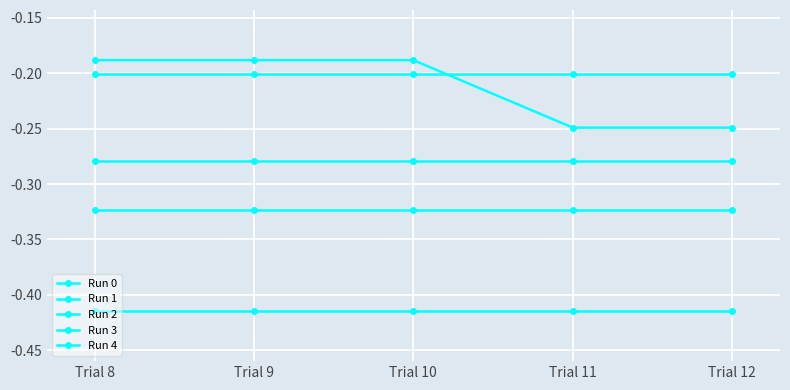

How many lines are shown in the chart?

5